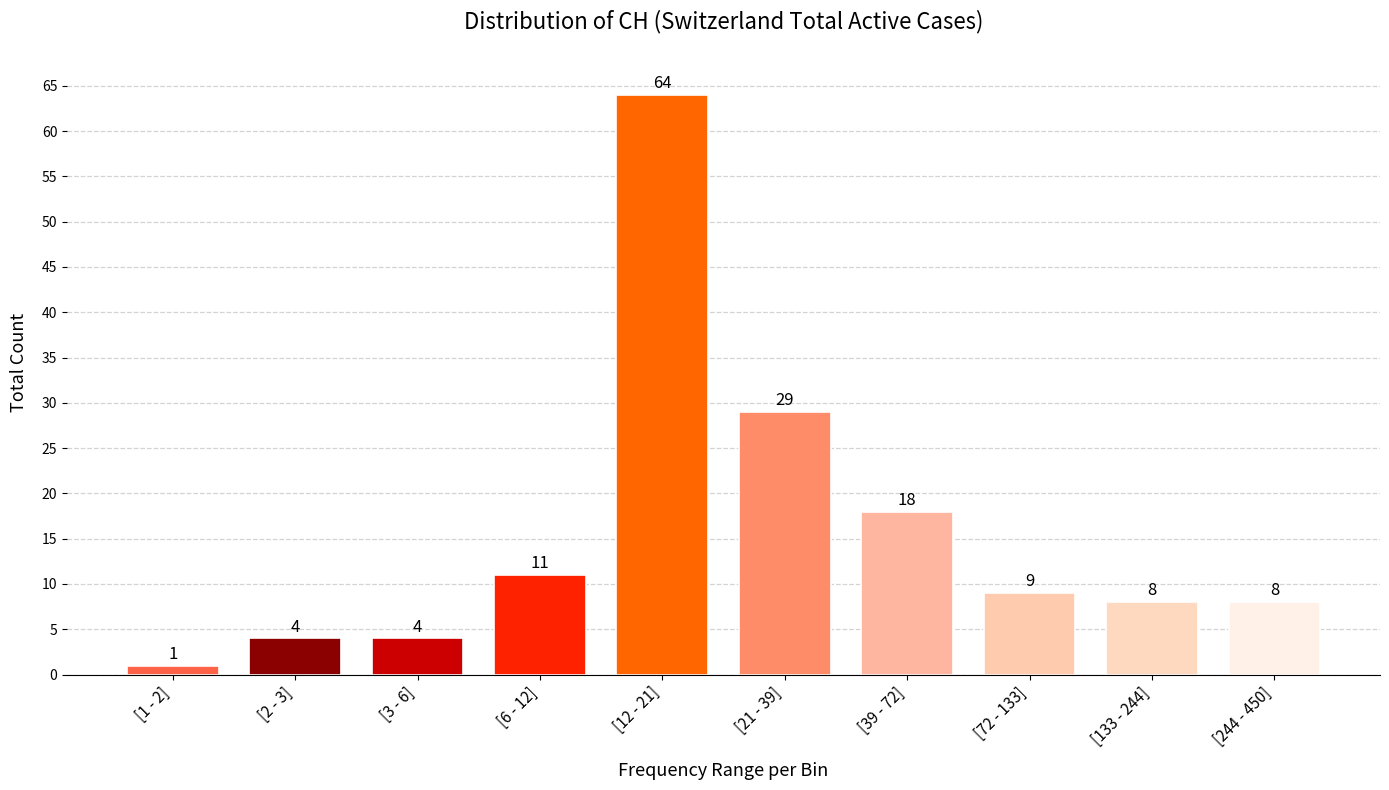

Reading right to left, transcribe all the data shown in this chart.

[244 - 450]=8	[133 - 244]=8	[72 - 133]=9	[39 - 72]=18	[21 - 39]=29	[12 - 21]=64	[6 - 12]=11	[3 - 6]=4	[2 - 3]=4	[1 - 2]=1